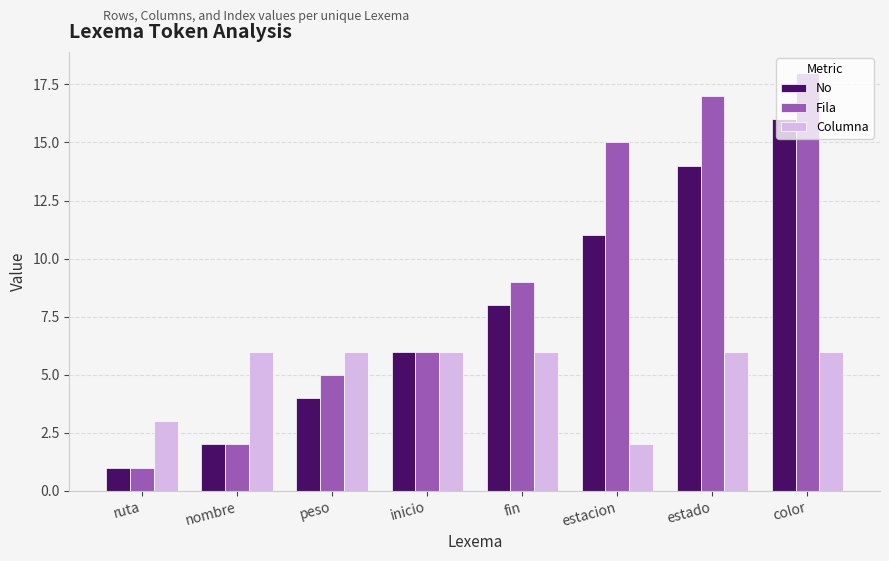

What is the difference between the Fila values at estacion and peso?

10